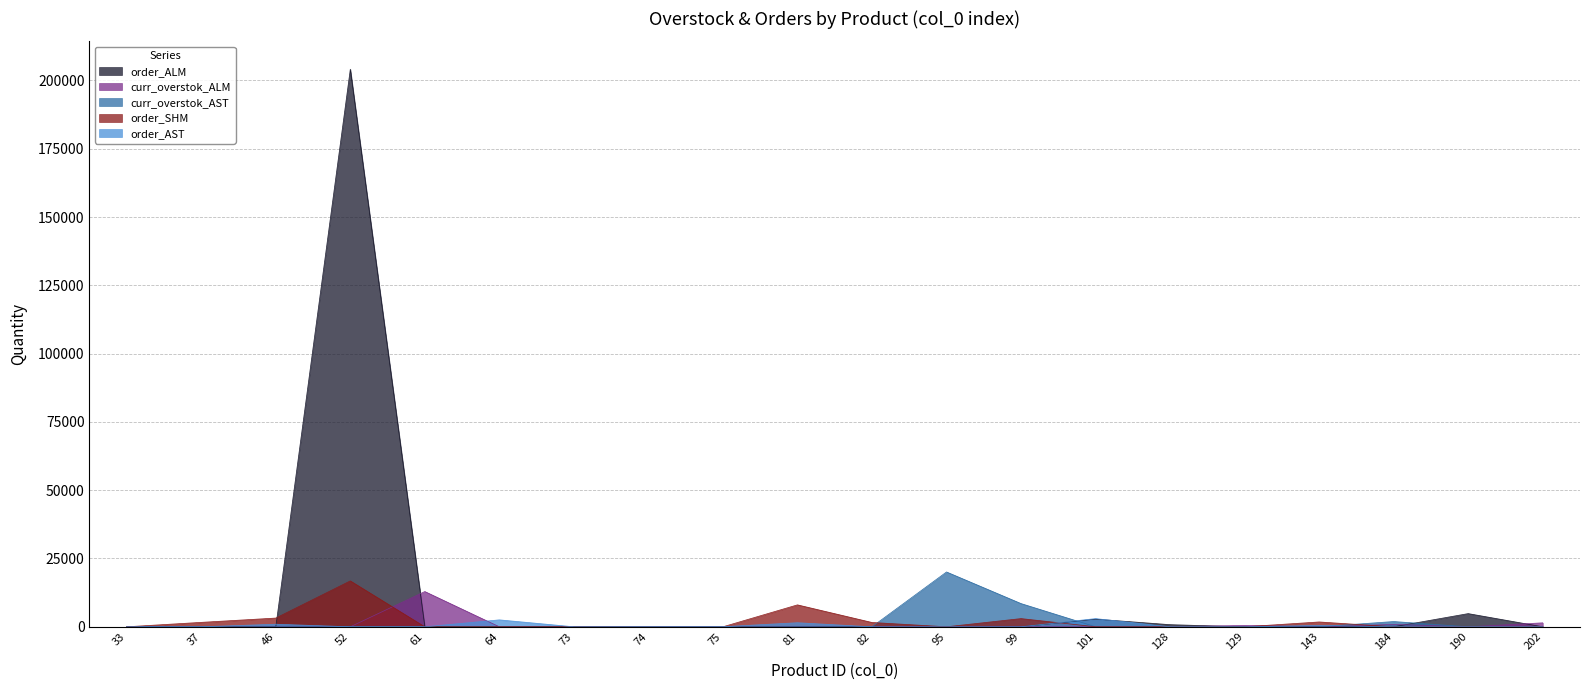

How many lines are shown in the chart?

5